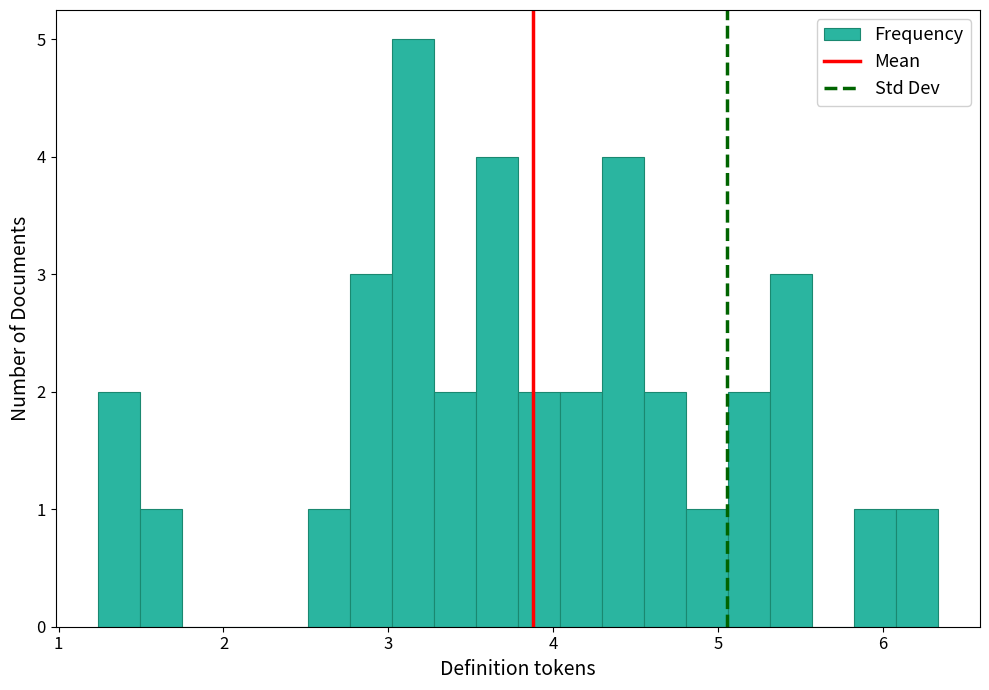

Read against the x-axis, roughly where is the centre of the tallest bar?

3.1